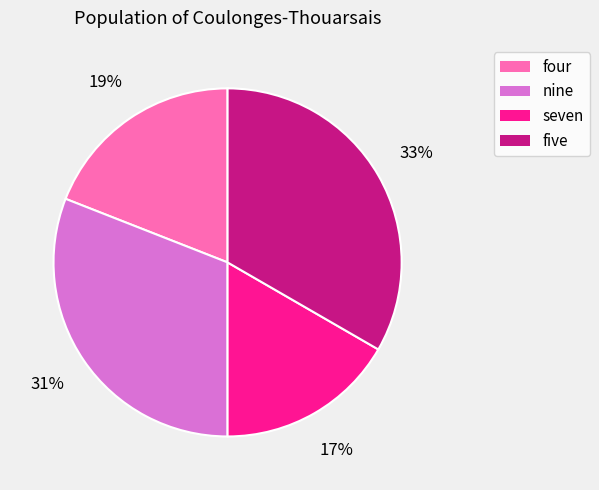

Is the sum of five and nine greater than half?

Yes